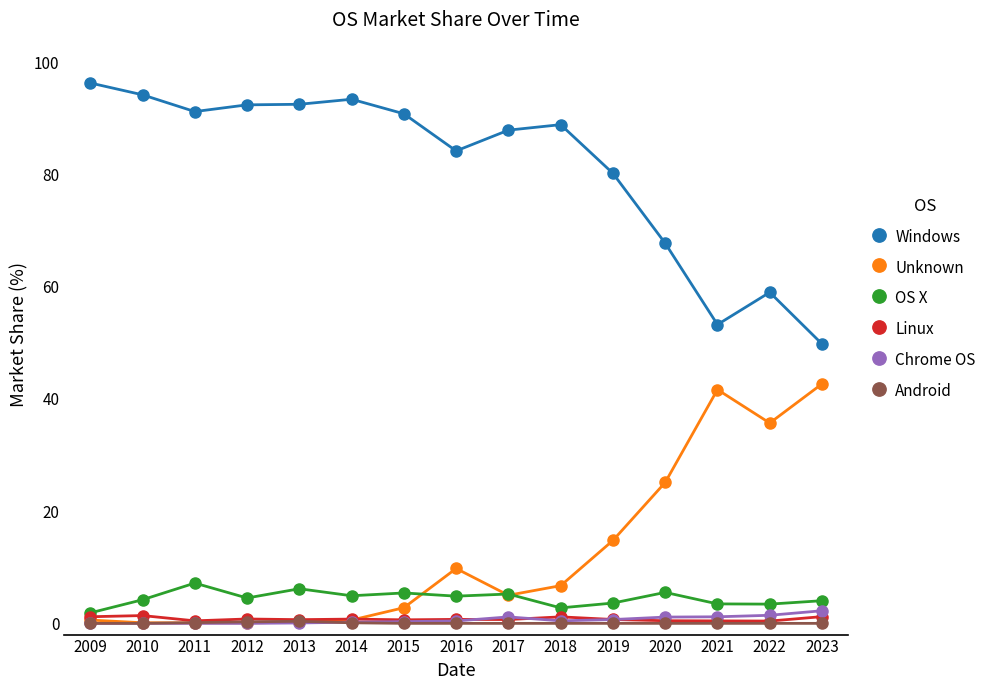

What is the approximate value of Unknown at 2010?

0.1